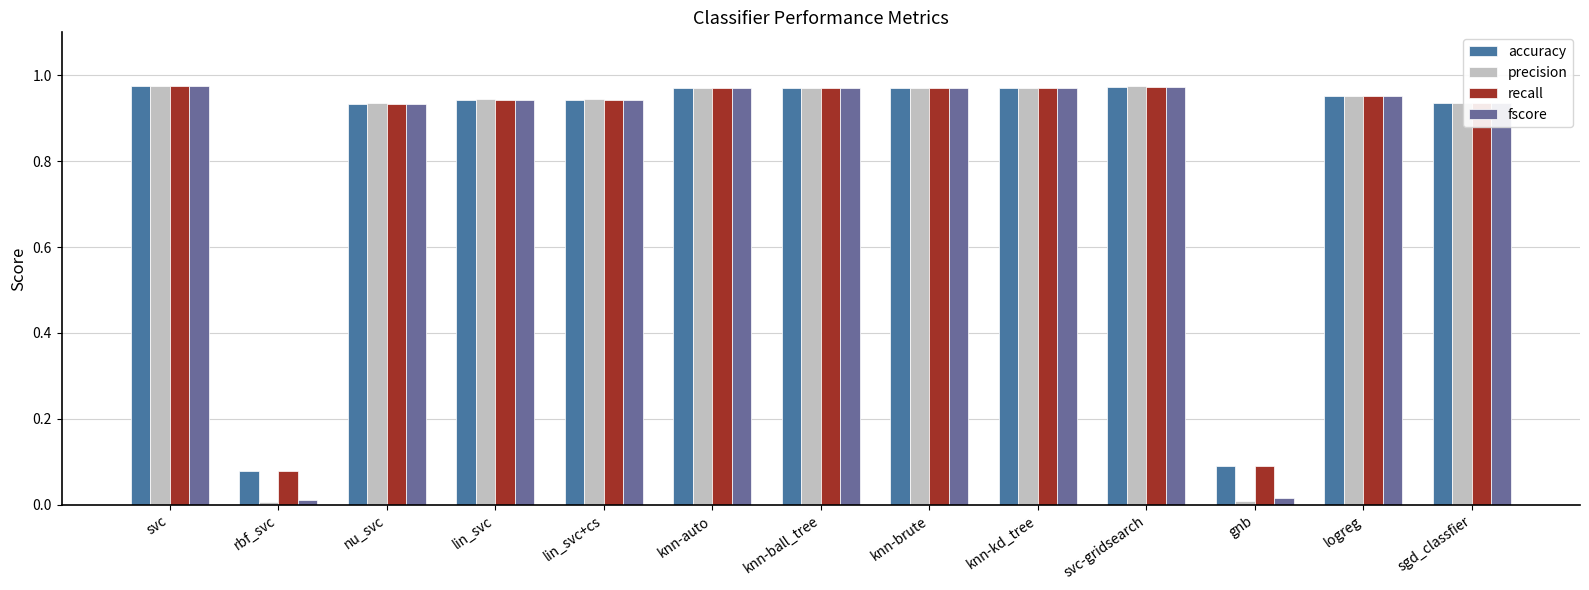

At which category is the sum across all series the highest?

svc